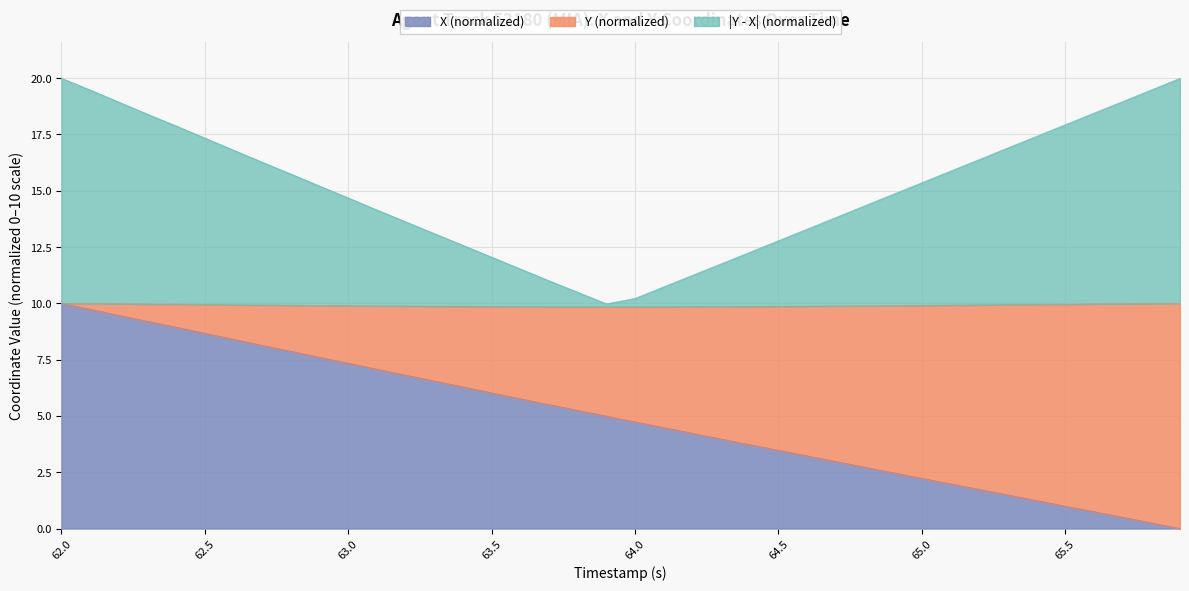

What is the maximum value for X (normalized)?

10.0